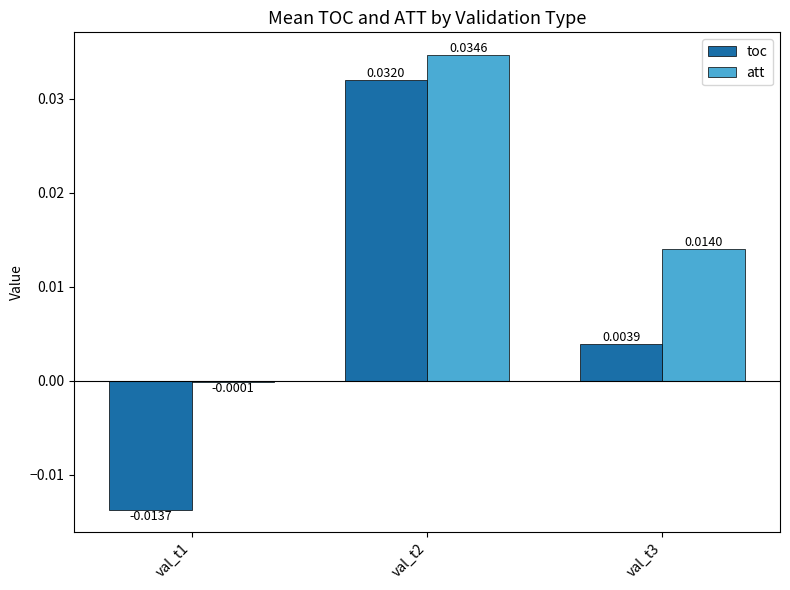

Which series has the largest total across all categories?

att